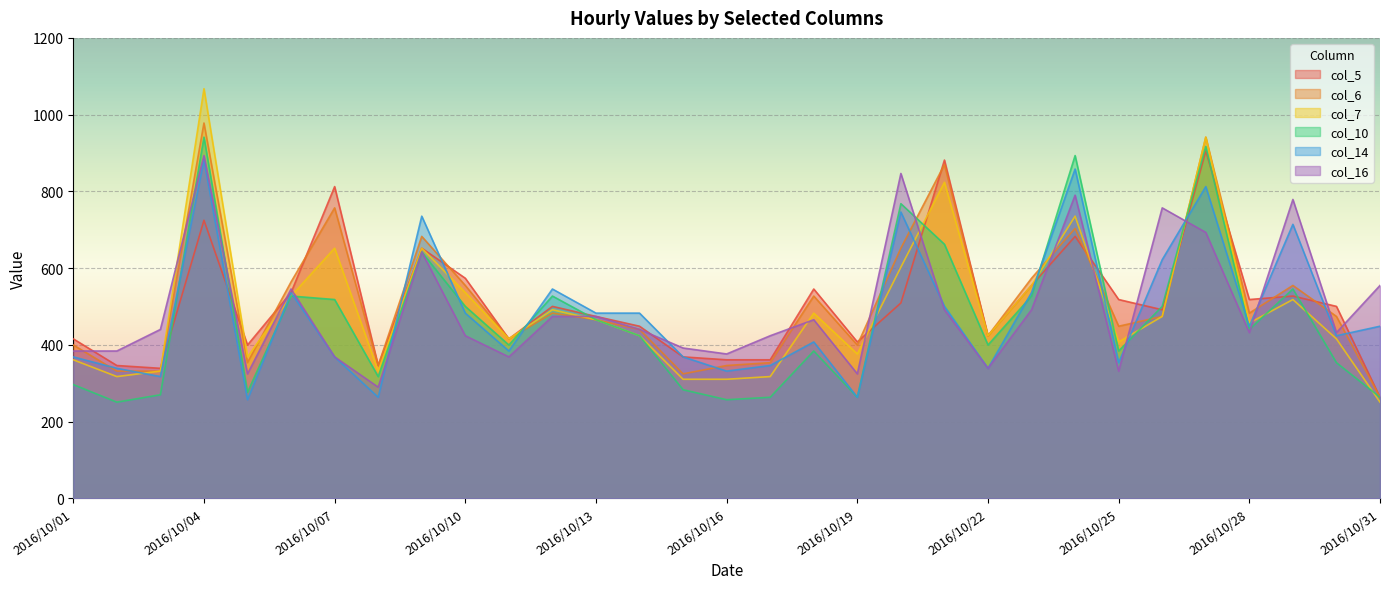

At which category is the sum across all series the highest?

2016/10/04